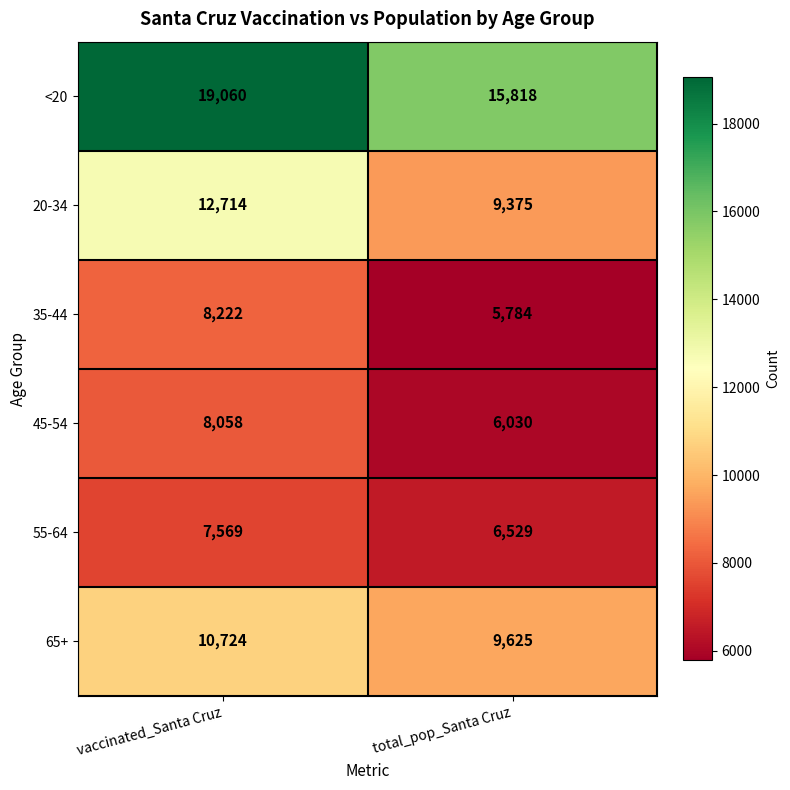

Reading left to right, list all the values displayed in this chart.

<20: 19060	15818
20-34: 12714	9375
35-44: 8222	5784
45-54: 8058	6030
55-64: 7569	6529
65+: 10724	9625